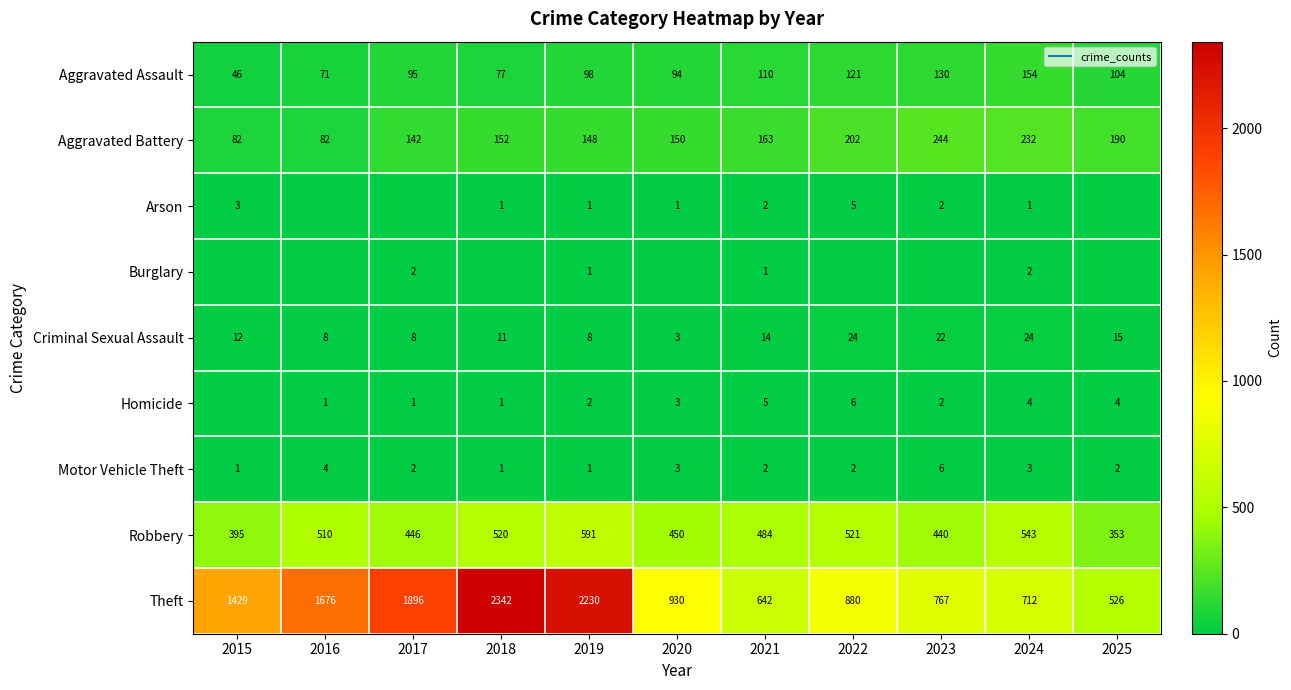

The value of Homicide at 2022 is 9. True or false?

False